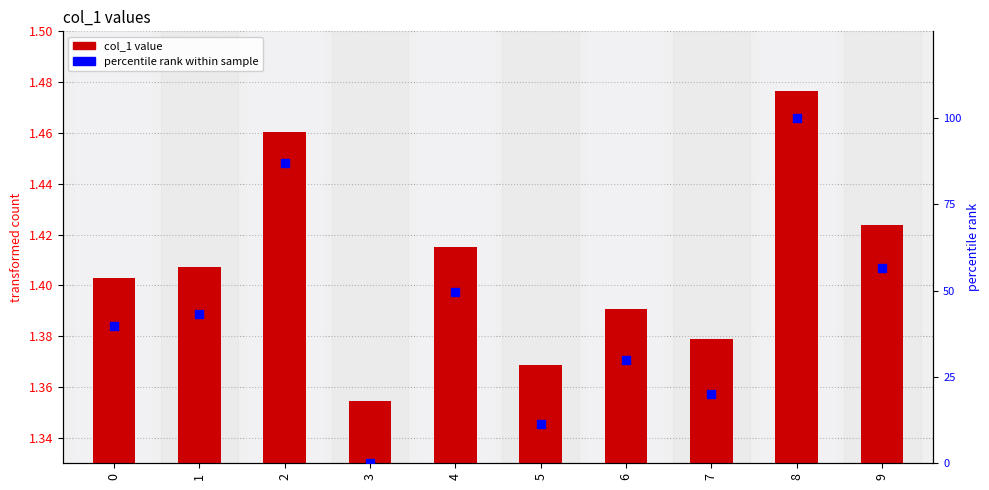

What are all the series names shown in the legend?

col_1, percentile rank